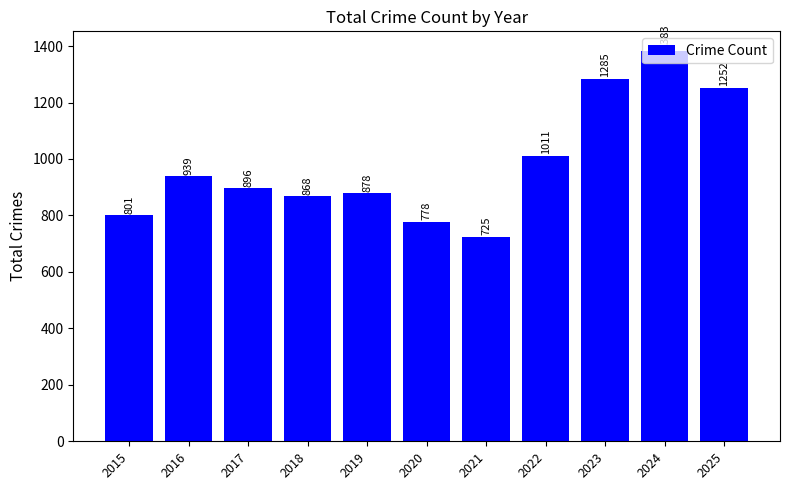

What is the difference between the values at 2021 and 2016?

214